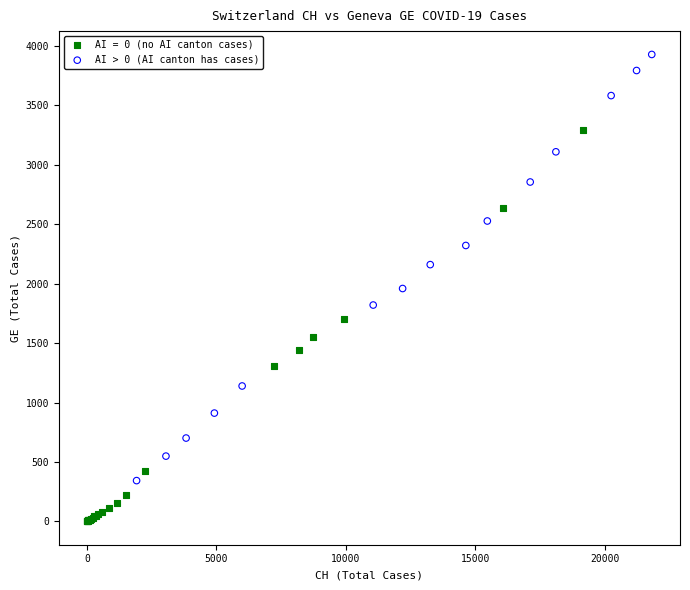

Which series reaches the maximum Y coordinate?

AI > 0 (AI canton has cases)